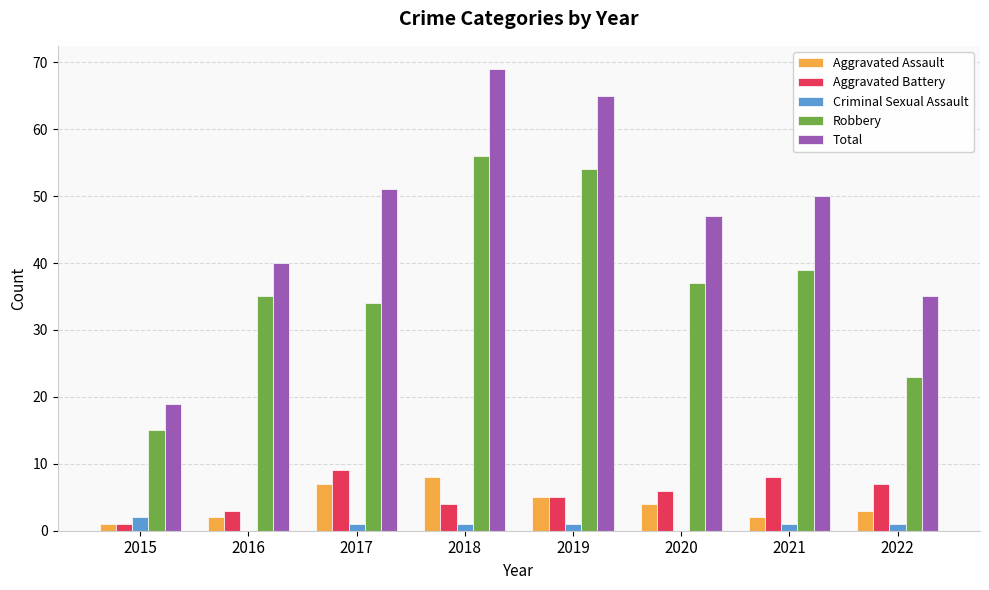

Read the Aggravated Battery value at 2021.

8